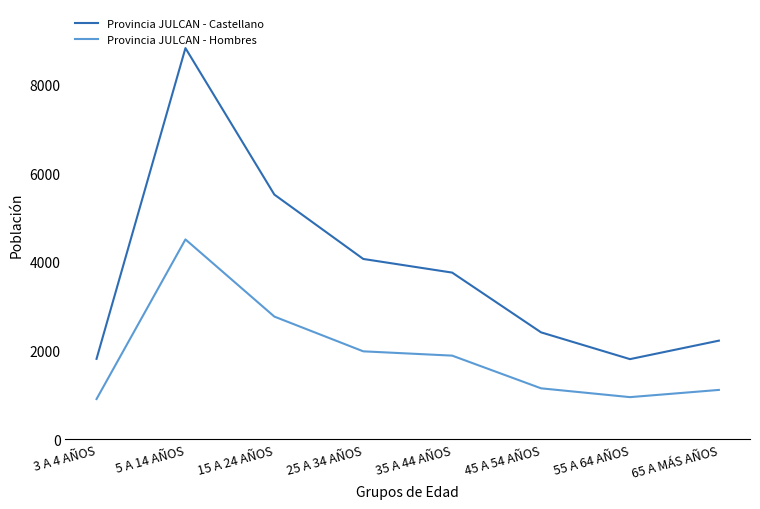

What is the sum of the Provincia JULCAN - Castellano values at 5 A 14 AÑOS and 35 A 44 AÑOS?

12587